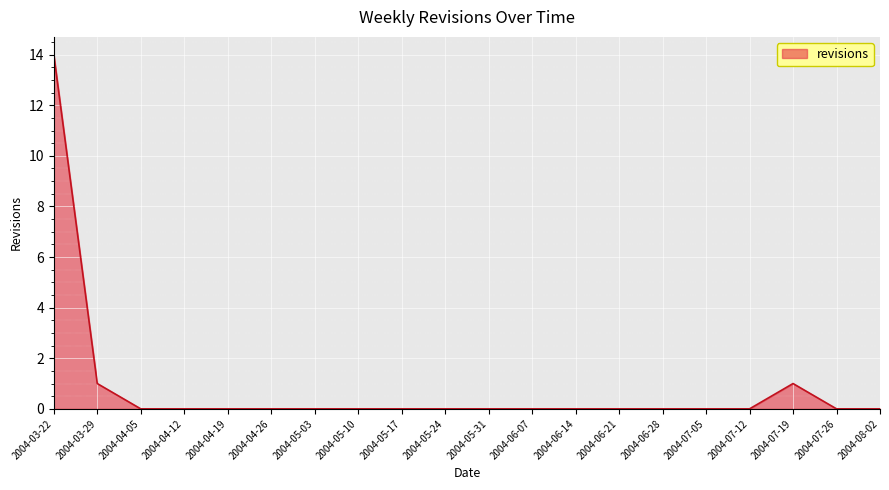

The chart shows a value of -10 at 2004-05-03. True or false?

False